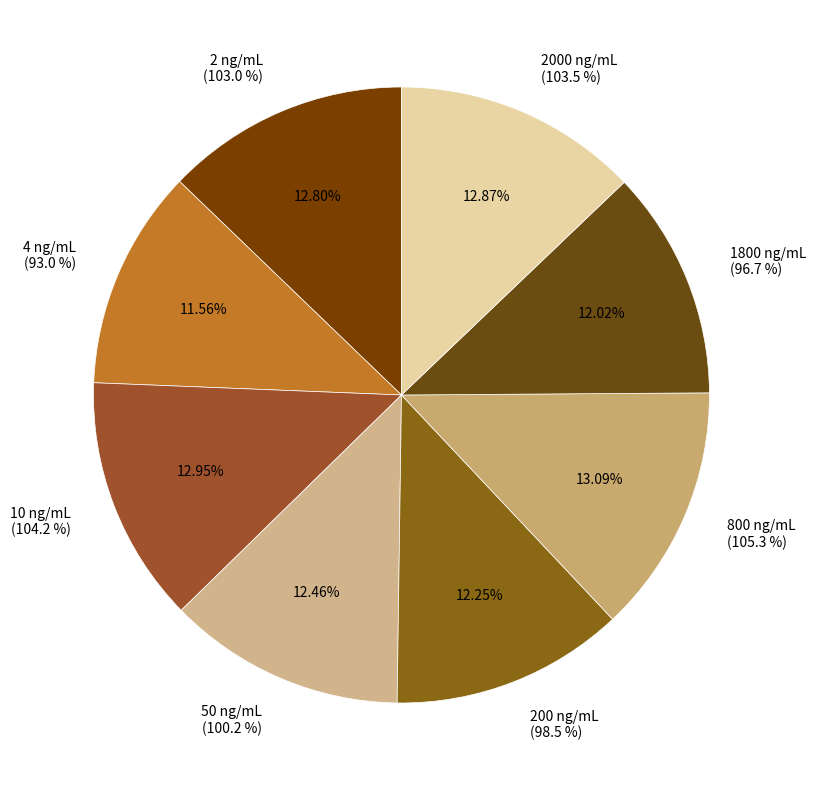

To the nearest percent, what is the average slice percentage?

12%